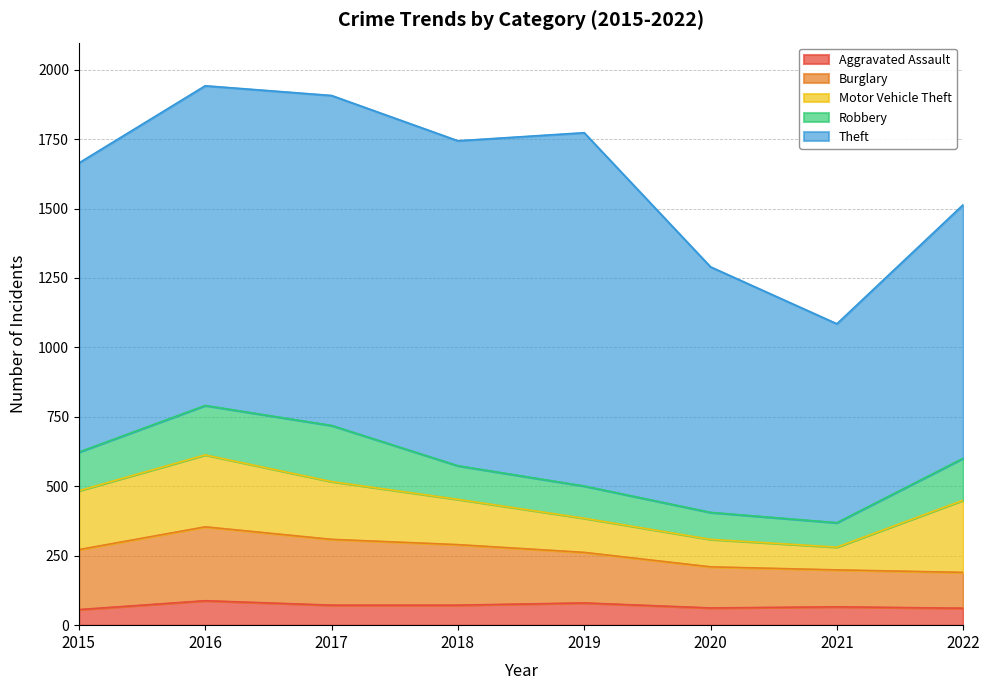

The Motor Vehicle Theft series shows 259 at 2016. True or false?

True